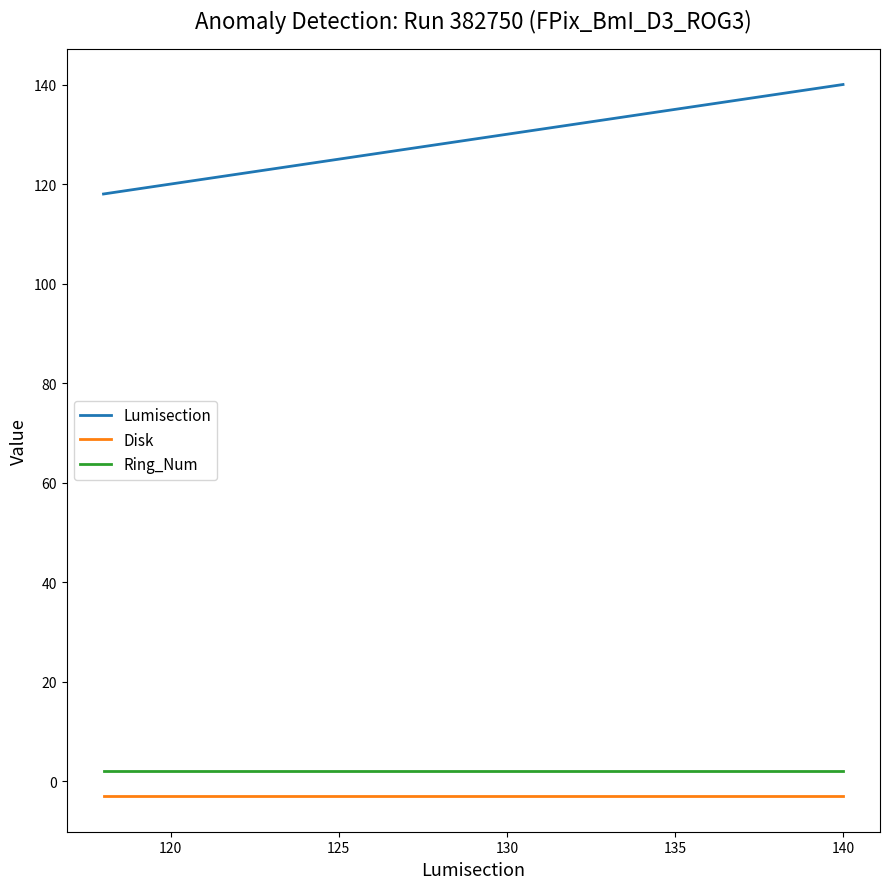

Which series has the largest total across all categories?

Lumisection